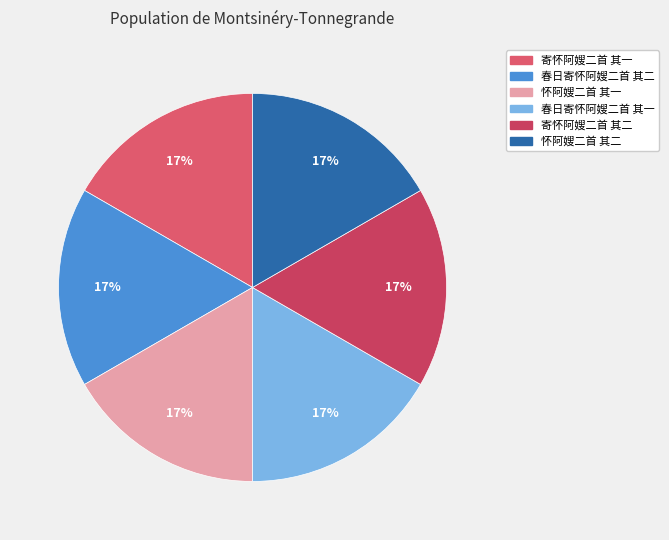

To the nearest percent, what portion does 怀阿嫂二首 其一 represent?

17%